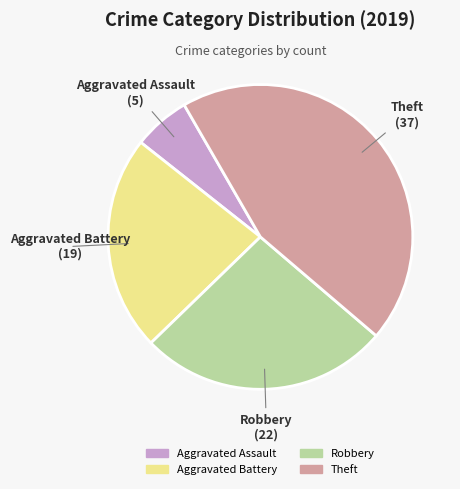

Between Robbery and Aggravated Assault, which is larger?

Robbery